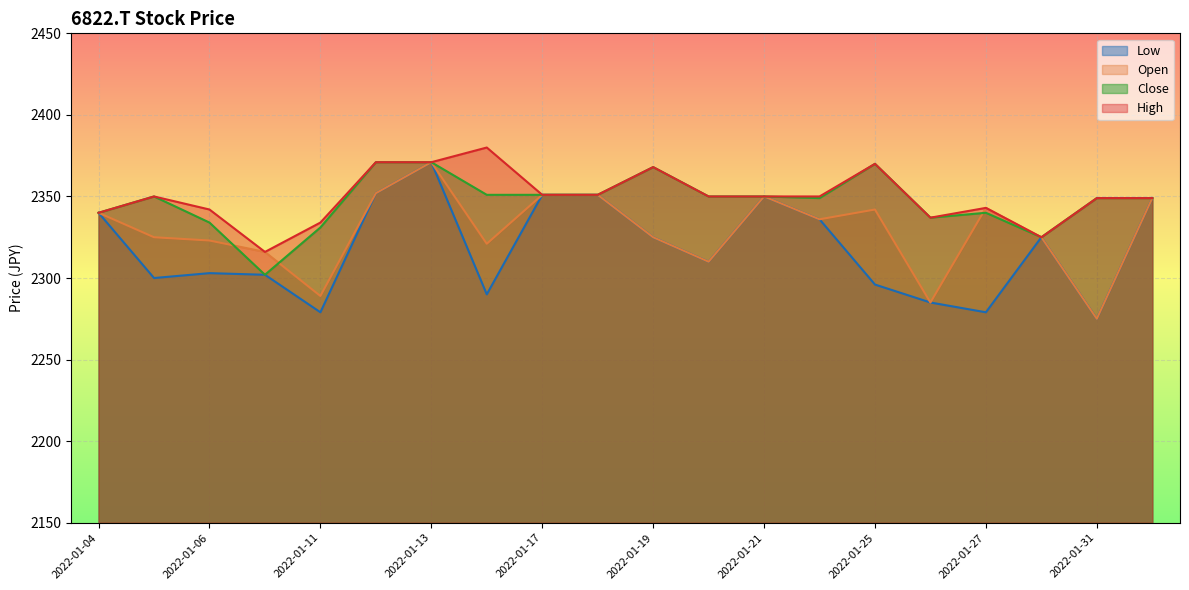

How many series are shown in this chart?

4